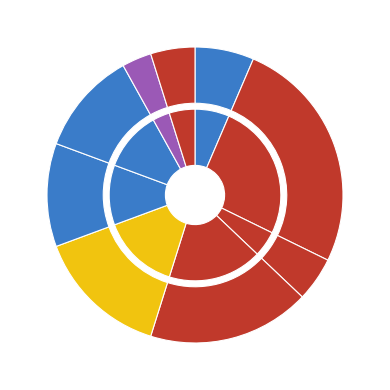

Which slice is the largest?

Francisquita Almonacid